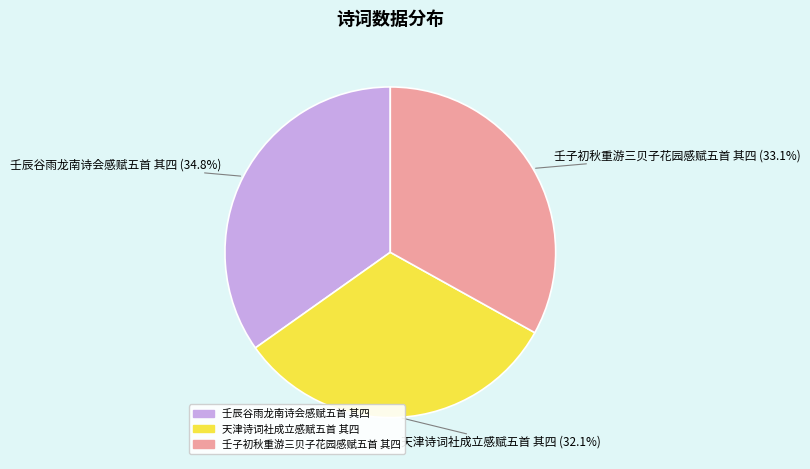

True or false: 壬辰谷雨龙南诗会感赋五首 其四 accounts for 35% of the total.

True